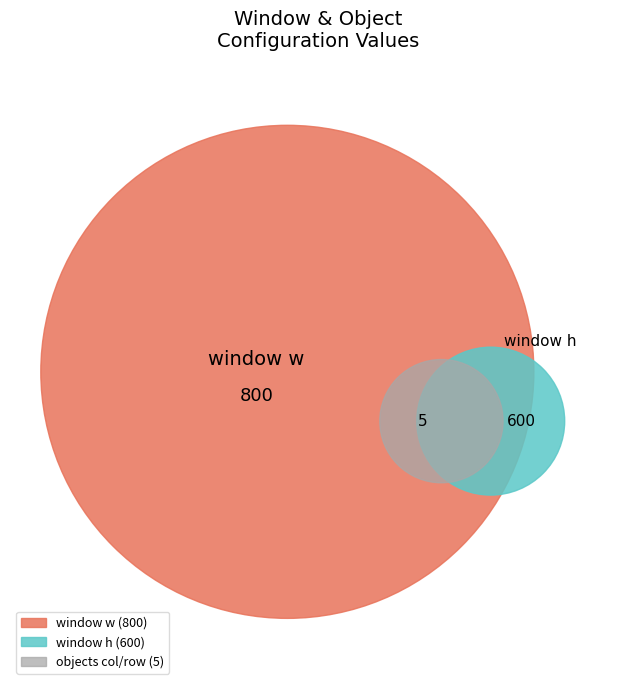

The objects col slice represents 0% of the pie. True or false?

True